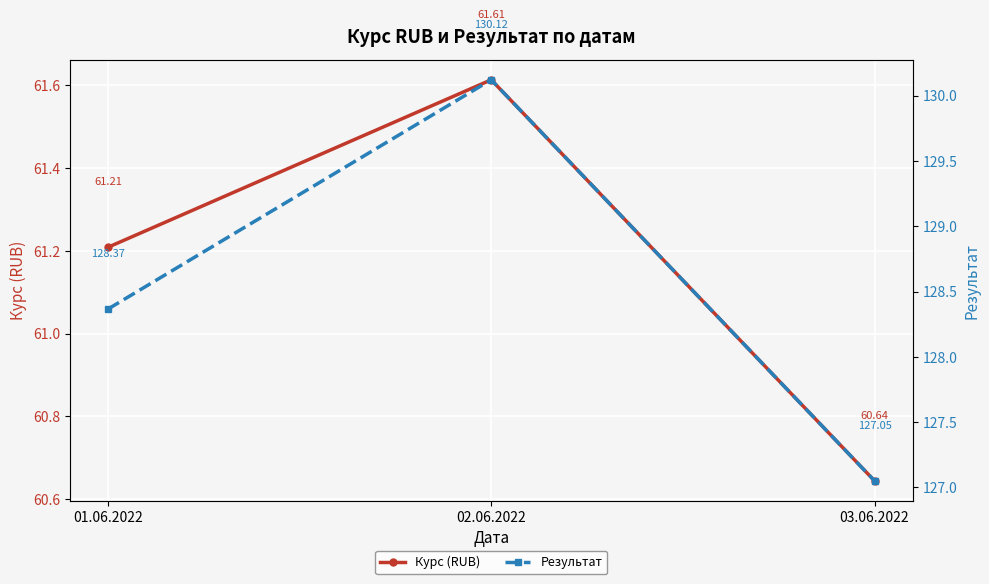

Reading right to left, extract all data points from this chart.

Курс (RUB): 60.6	61.6	61.2
Результат: 127.1	130.1	128.4